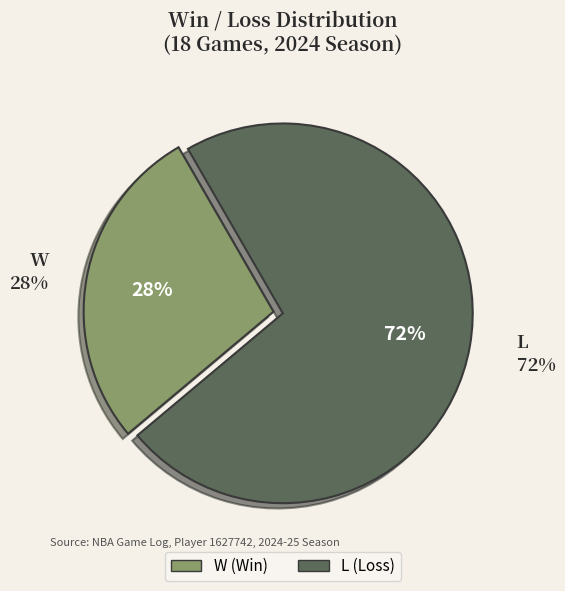

To the nearest percent, what percentage of the pie is W?

28%